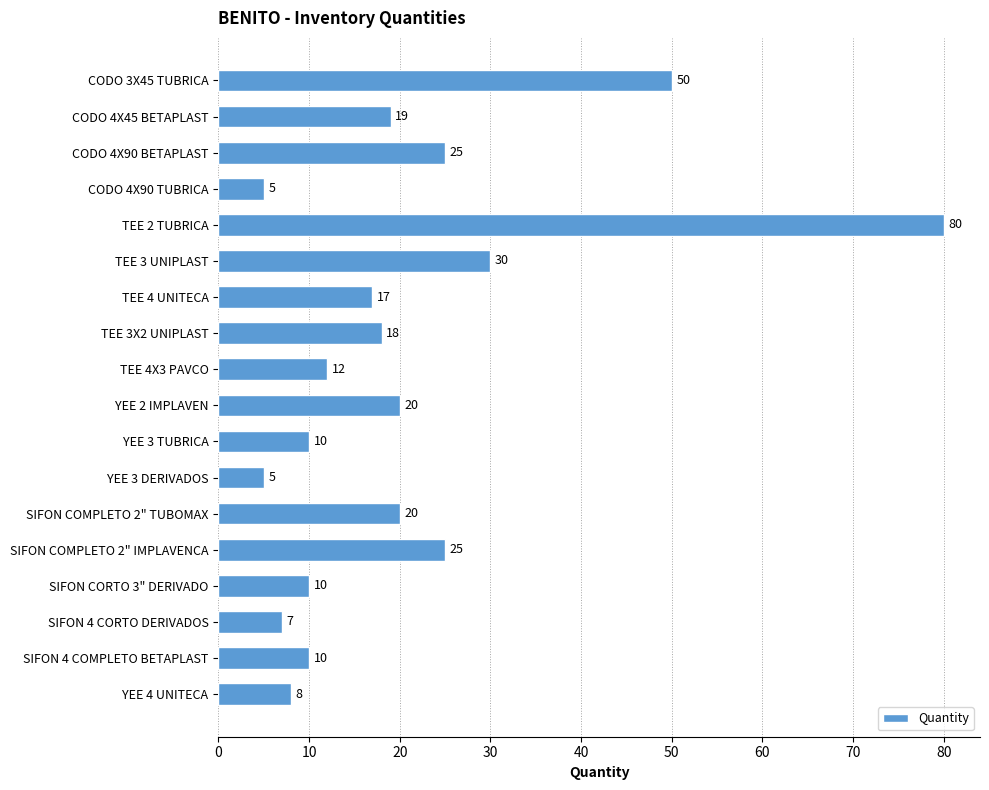

What is the label of the 8th bar from the bottom?

YEE 3 TUBRICA